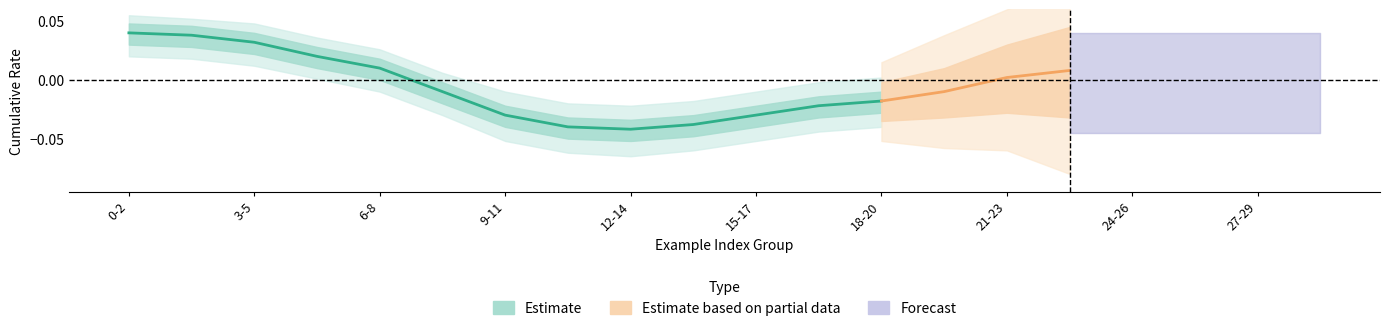

True or false: Prediction and Gold Label cross at least once.

False